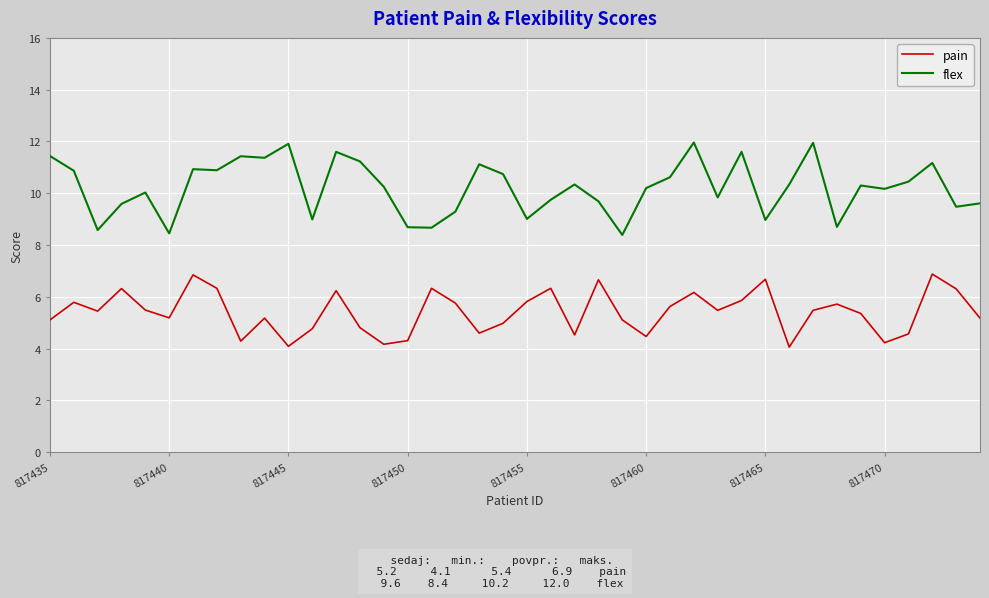

Which series has the largest range (max minus min)?

flex